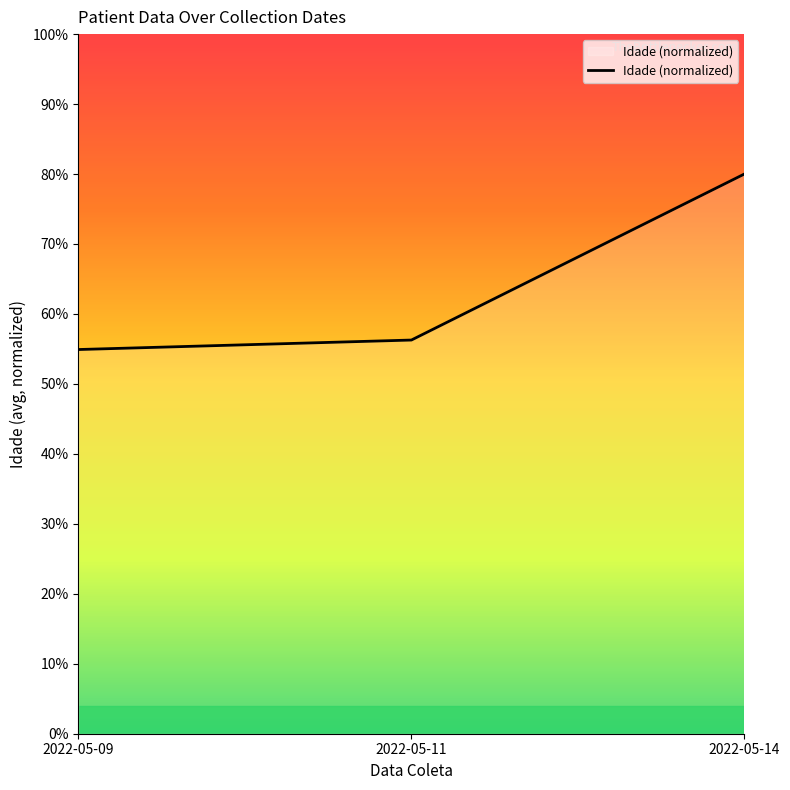

What is the greatest value displayed?

80.0